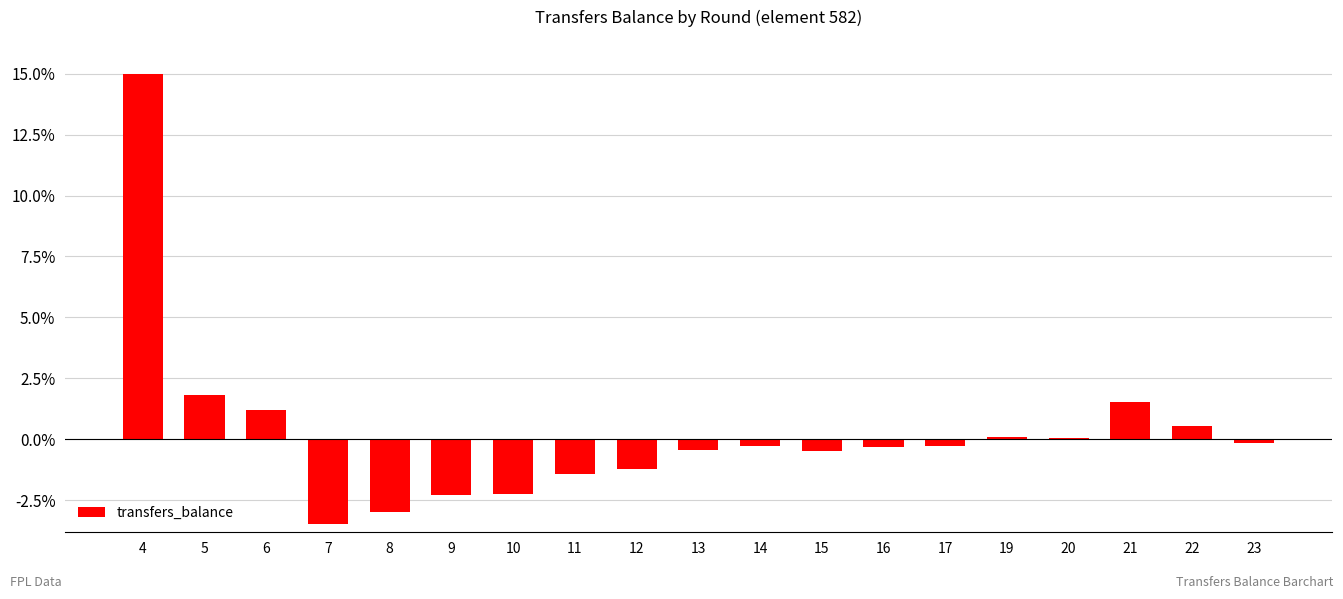

What is the maximum value shown in the chart?

15.0